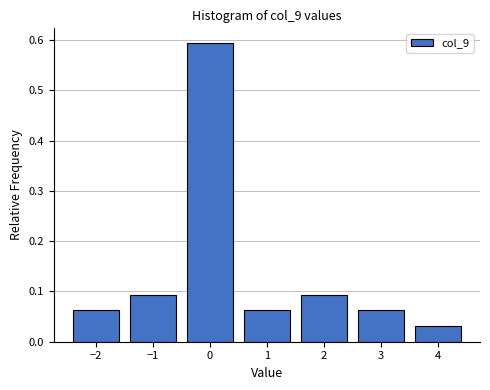

Over which range of the x-axis is the bar tallest?

-0.5 to 0.5